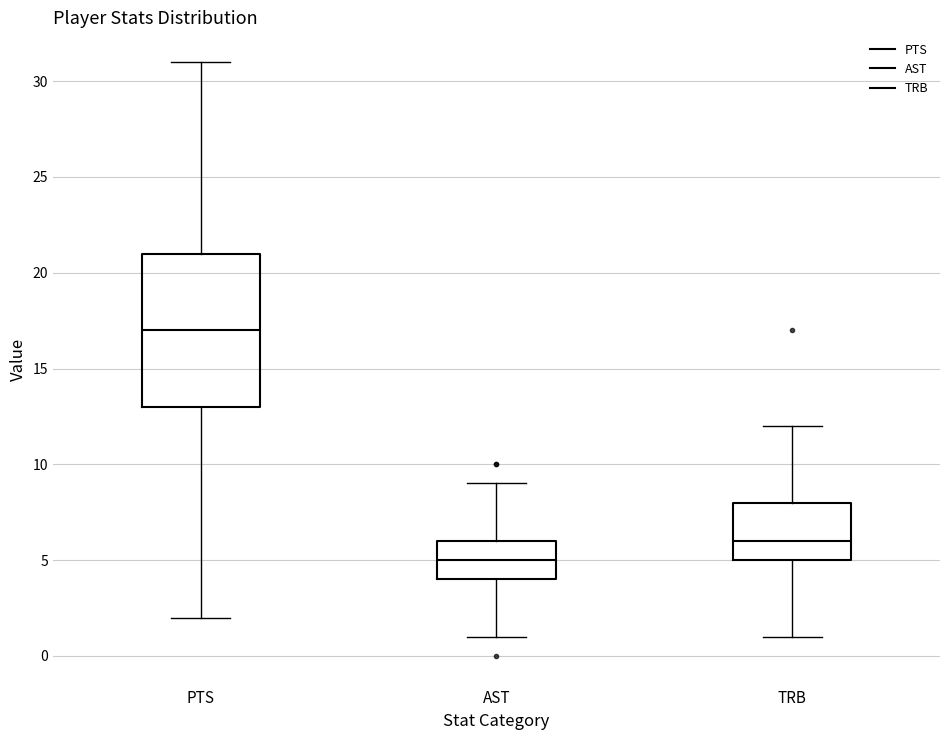

Reading left to right, transcribe this box plot: for each box, give where its median line is, the range the box spans, and where its two whiskers end, as read against the y-axis. The values are not printed on the chart, so give them approximately, as read against the axis.

PTS: median 17, box 13 to 21, whiskers 2 to 31
AST: median 5, box 4 to 6, whiskers 1 to 9
TRB: median 6, box 5 to 8, whiskers 1 to 12